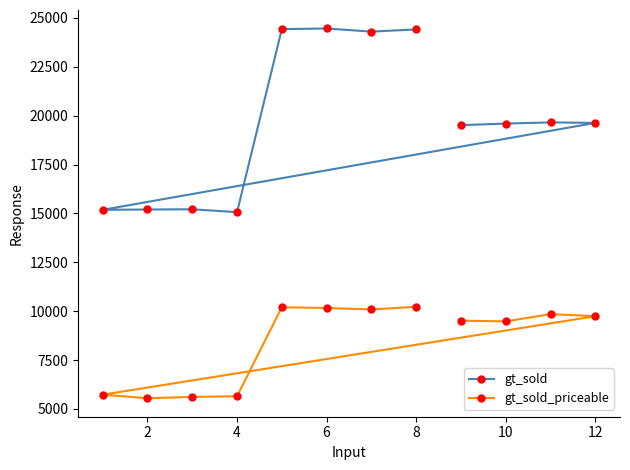

What is the difference between the second highest and second lowest values in the gt_sold_priceable series?

4587